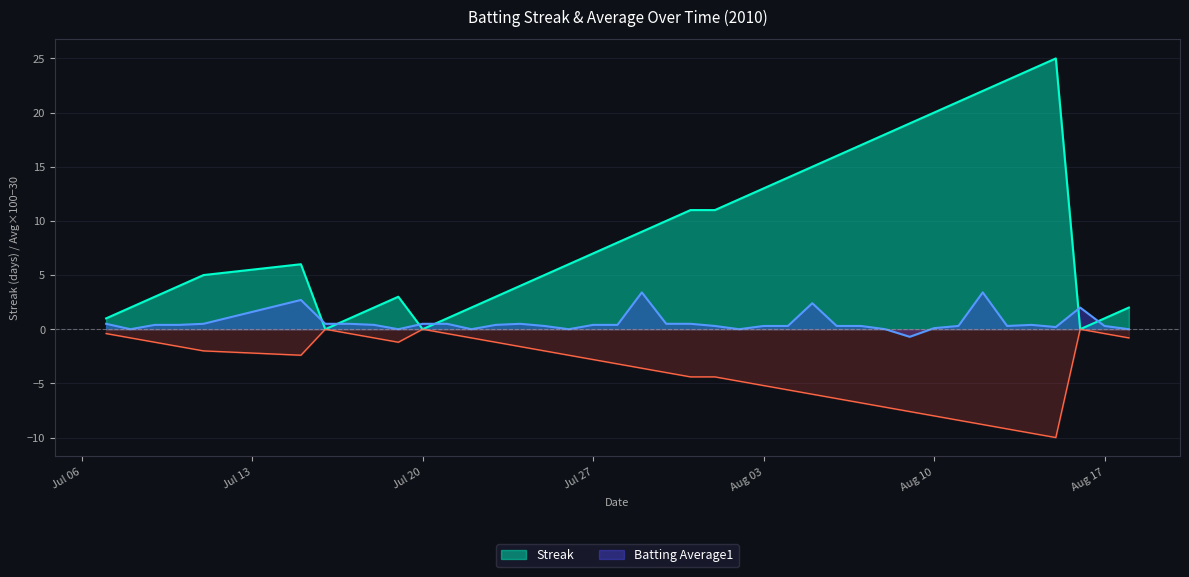

What is the sum of the Streak values at 2010-08-18 and 2010-07-15?

8.0